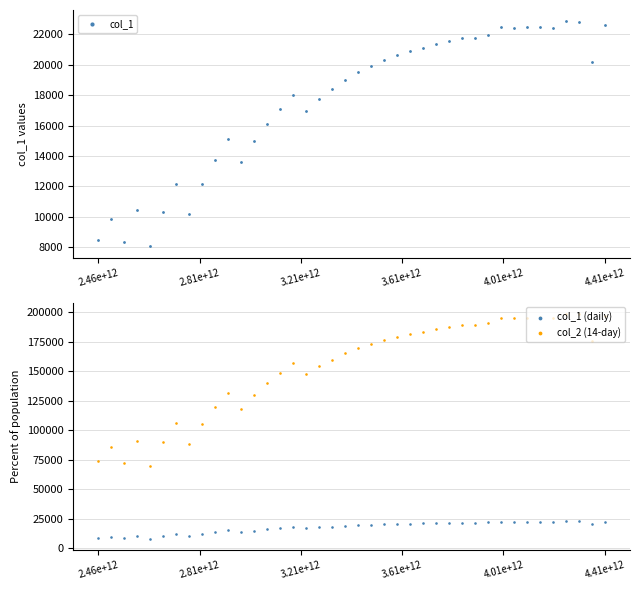

What are all the series names shown in the legend?

col_1, col_1 (daily), col_2 (14-day)